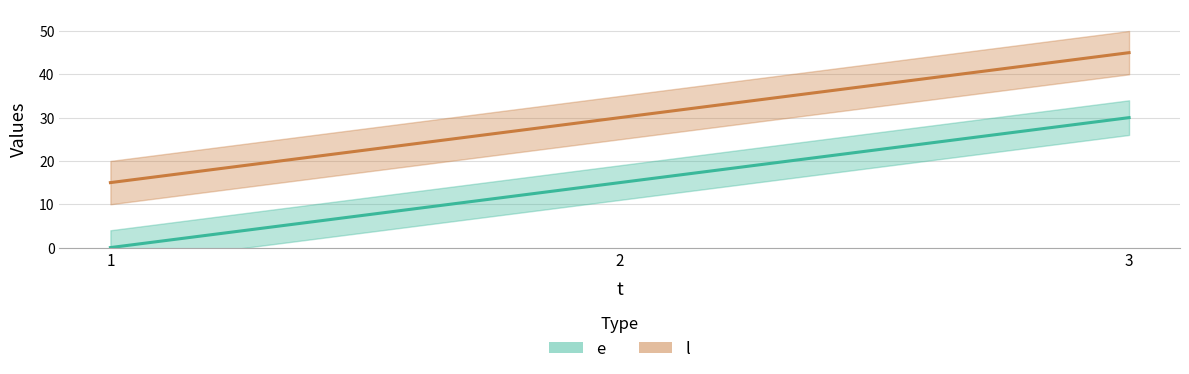

Reading left to right, what are all the values shown in this chart?

e: 0	15	30
l: 15	30	45